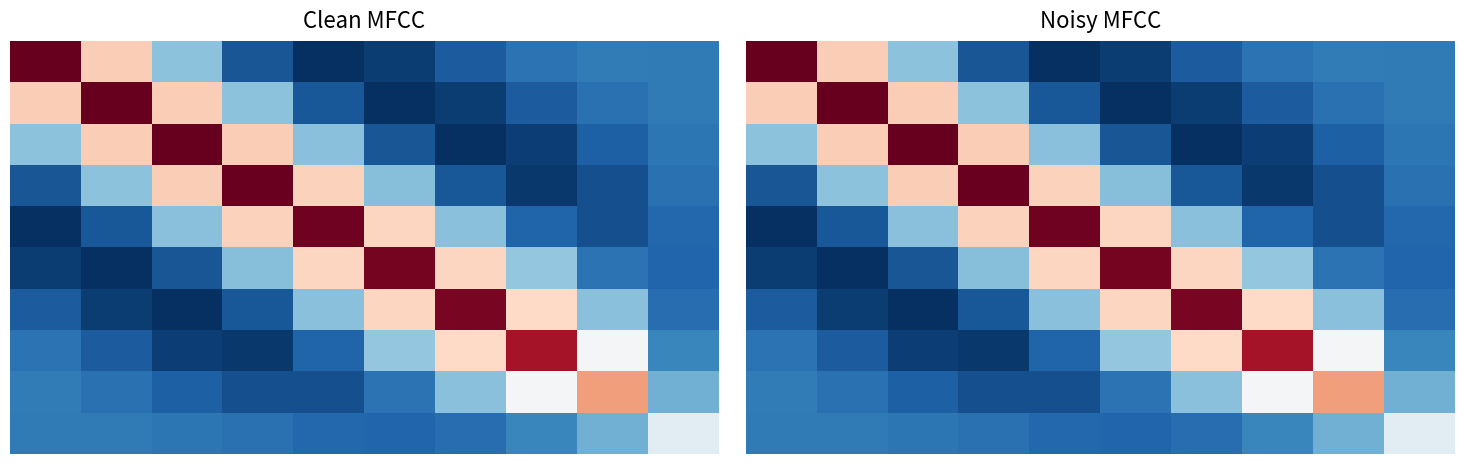

What is the spread (max minus min) of values at 8?

5.2